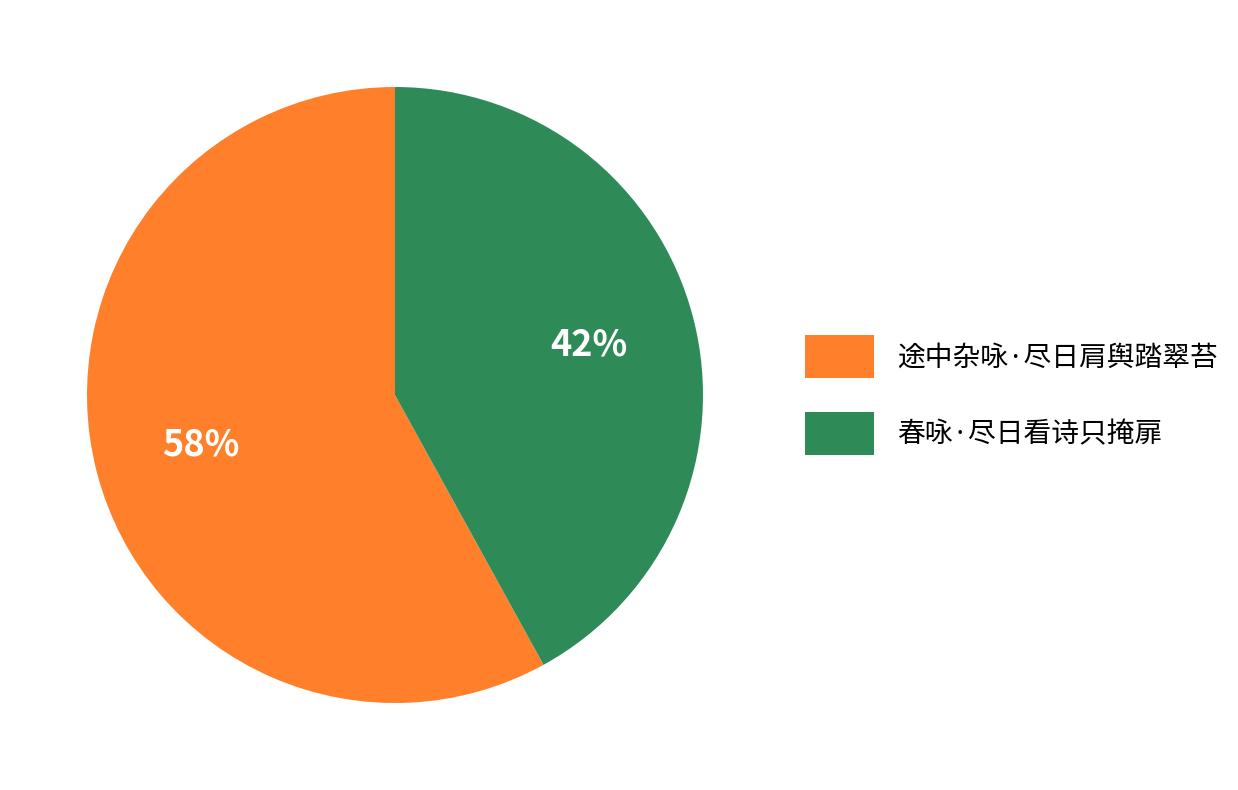

What is the majority slice?

途中杂咏·尽日肩舆踏翠苔